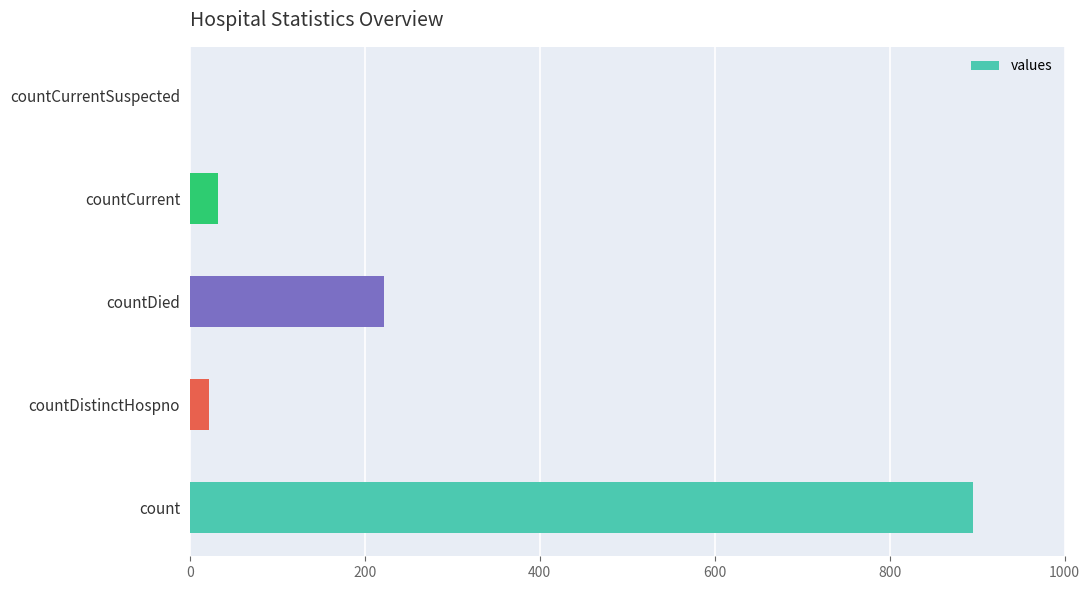

Reading top to bottom, transcribe all the data shown in this chart.

countCurrentSuspected=0	countCurrent=32	countDied=222	countDistinctHospno=22	count=895